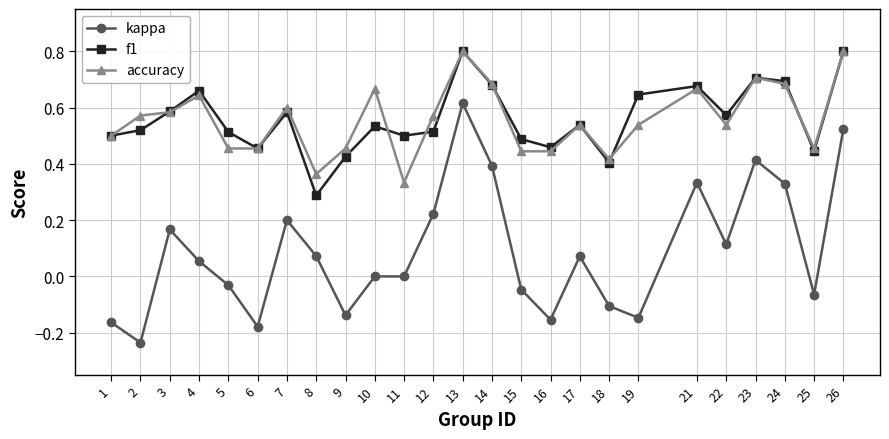

Which series has the widest spread of values?

kappa